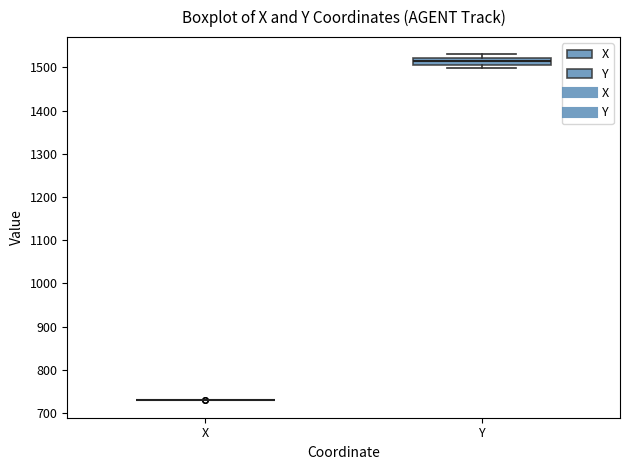

Reading left to right, read every box against the y-axis: the position of its median line, the range the box covers, and the ends of its whiskers. The values are not printed on the chart, so give them approximately, as read against the axis.

X: box collapsed to a line at 730, whiskers 730 to 730
Y: median 1510 (inside the box), box 1510 to 1520, whiskers 1500 to 1530